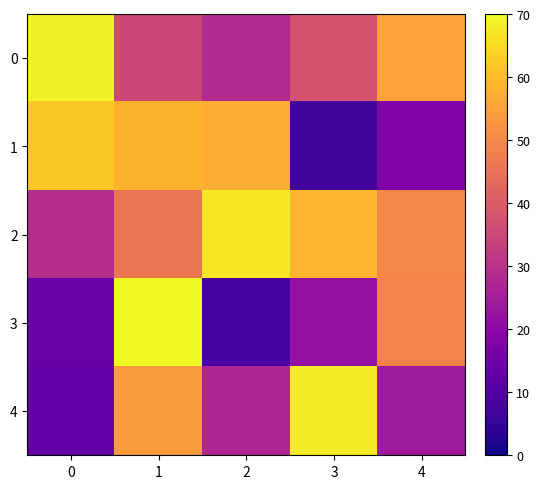

Which series has the largest range (max minus min)?

3